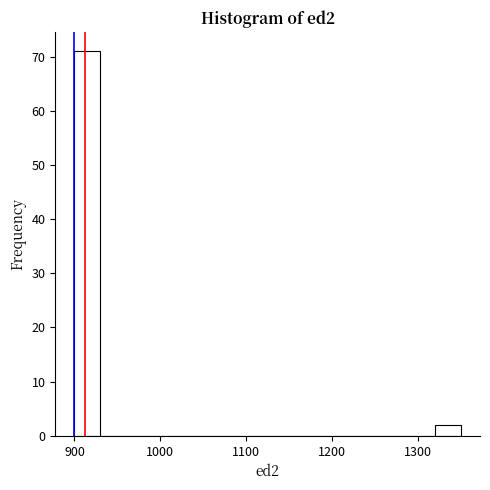

Read against the x-axis, roughly where is the centre of the tallest bar?

920